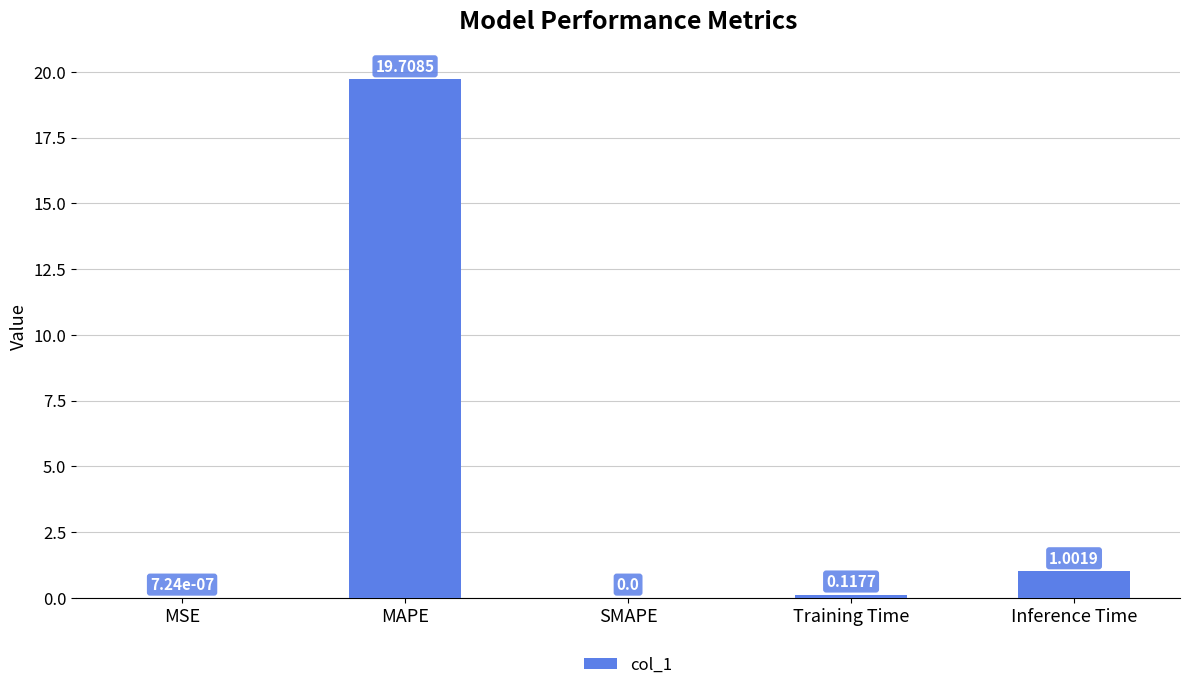

Between SMAPE and Training Time, which is larger?

Training Time